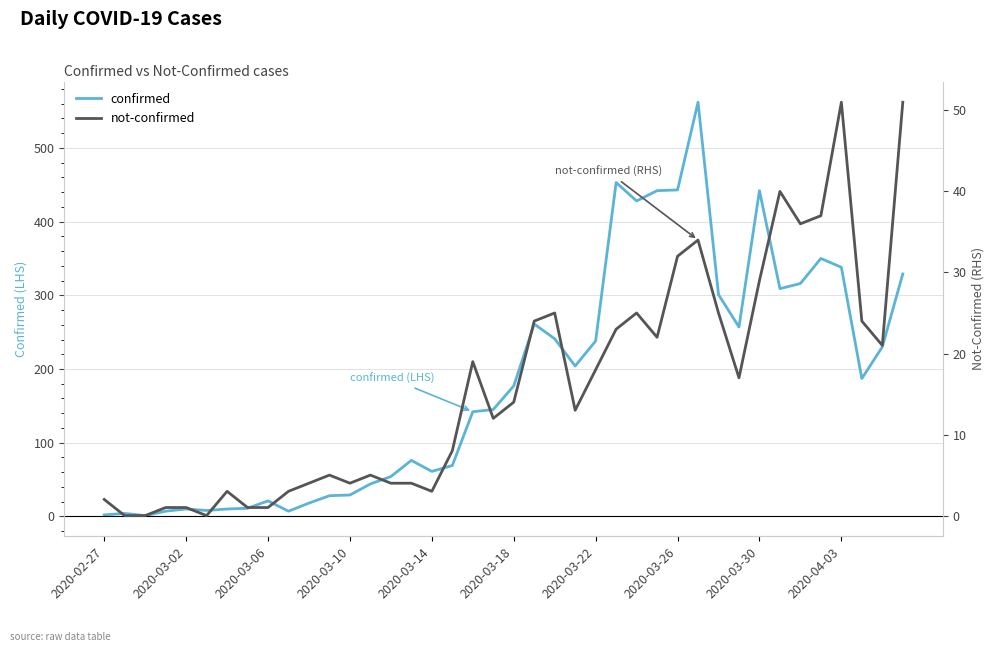

Where is the first local maximum for confirmed?

2020-03-02